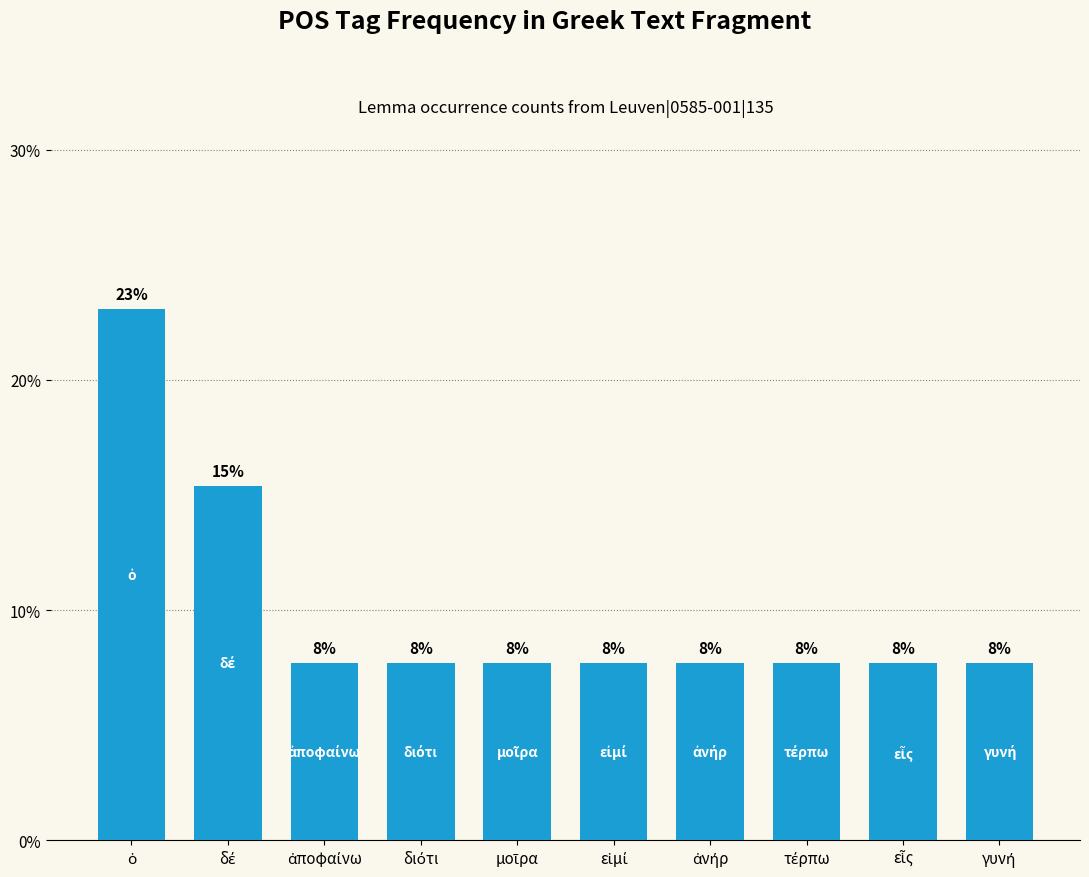

What is the average value?

10.0